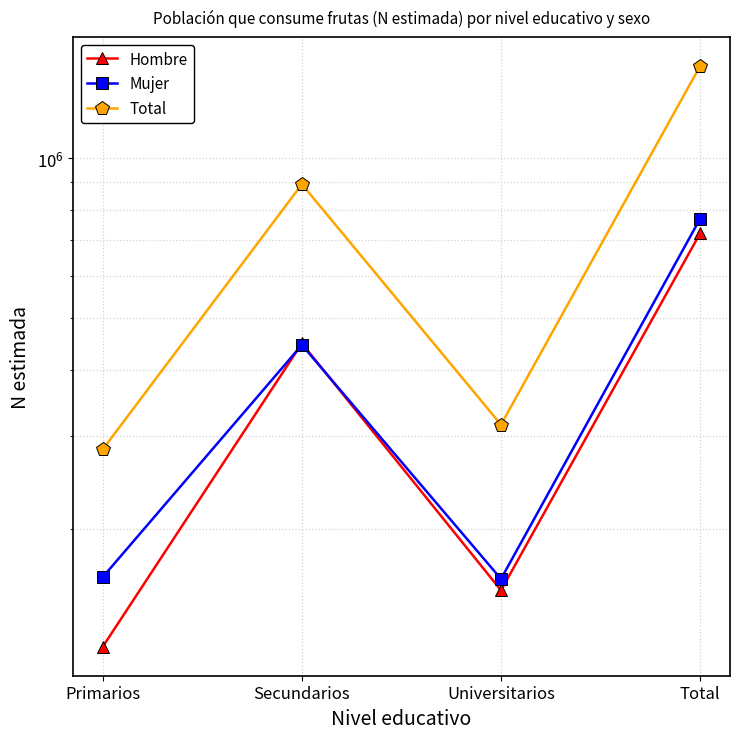

What is the label of the 4th point from the left?

Total